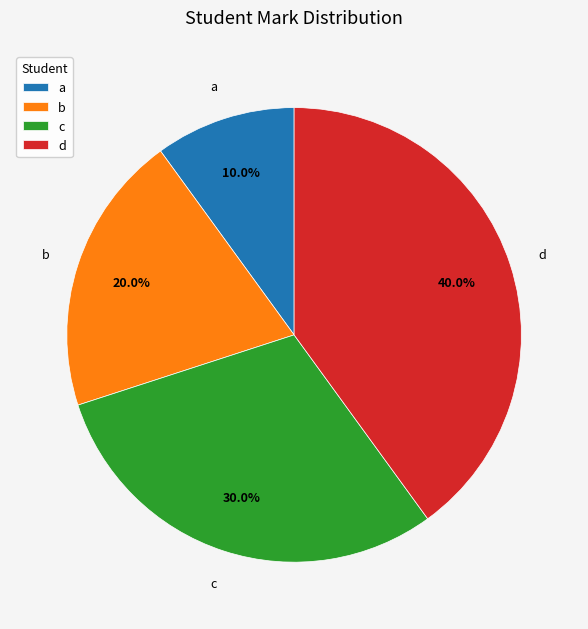

What is the ratio of the value at c to the value at b?

1.5